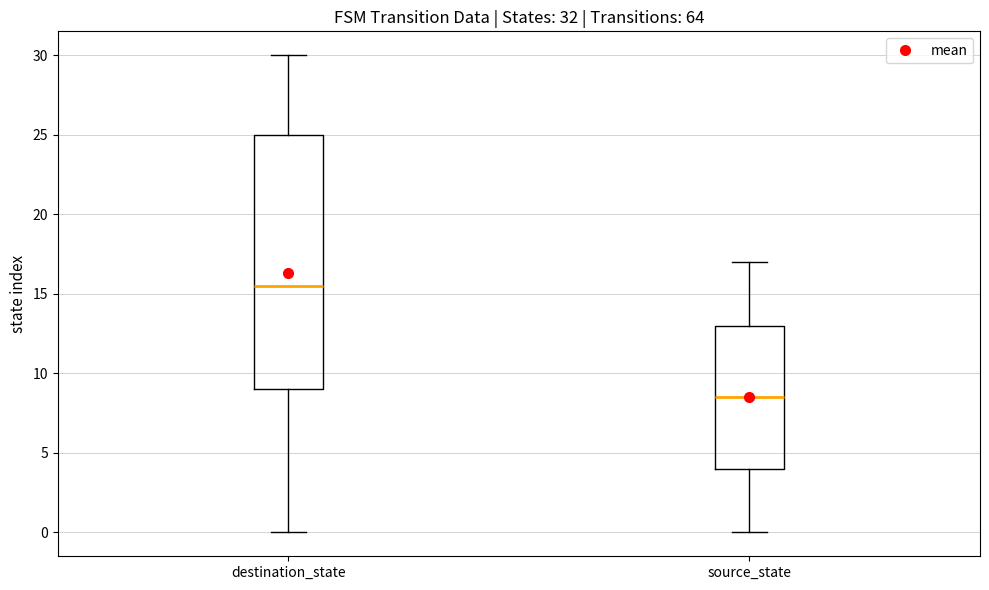

Where is the lower edge of the box for destination_state on the y-axis? The values are not printed on the chart, so give them approximately, as read against the axis.

9.0